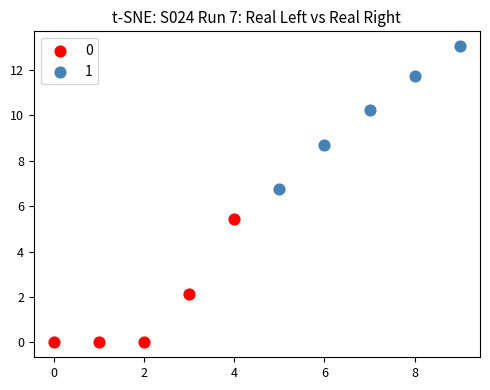

Which series reaches the maximum Y coordinate?

1